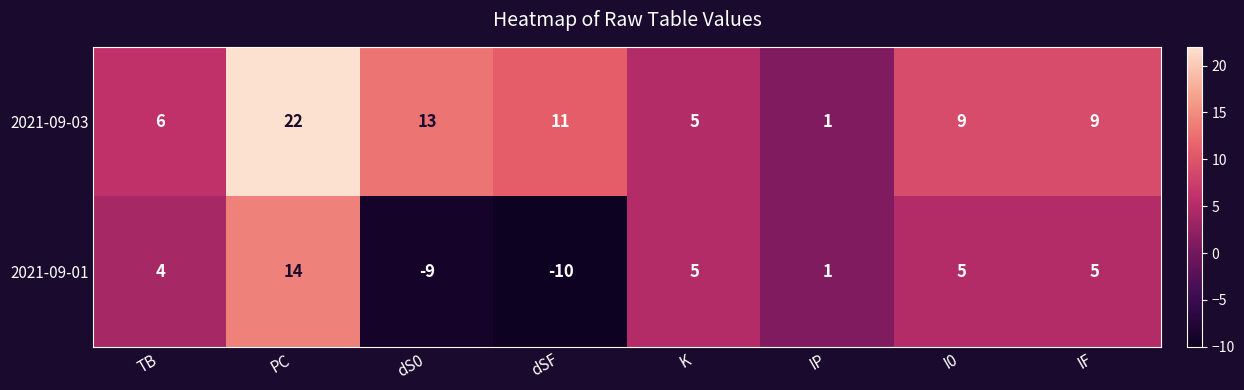

How many distinct data groups are displayed?

2